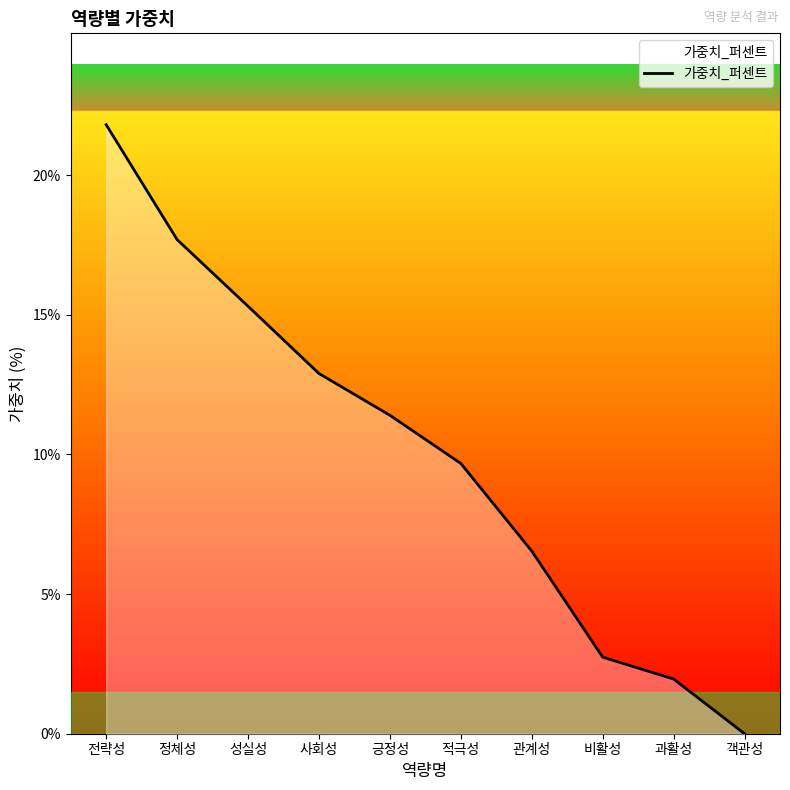

Count the number of categories in the chart.

10